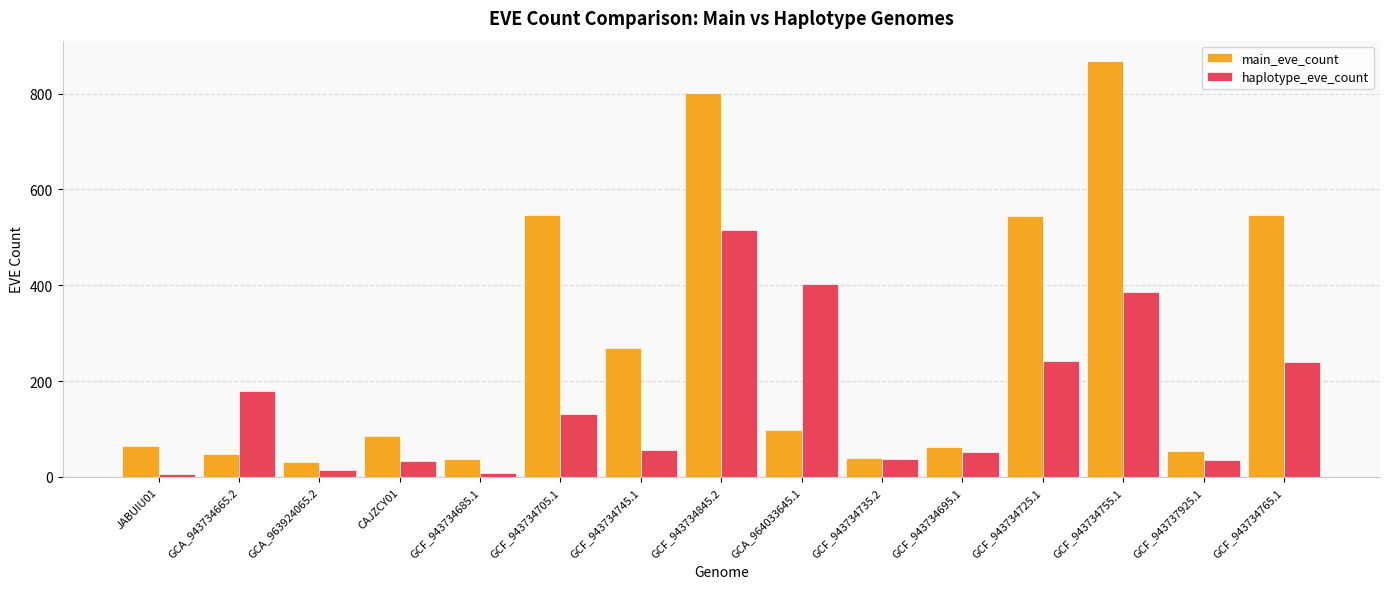

Rank the series by their average value, from highest to lowest.

main_eve_count, haplotype_eve_count